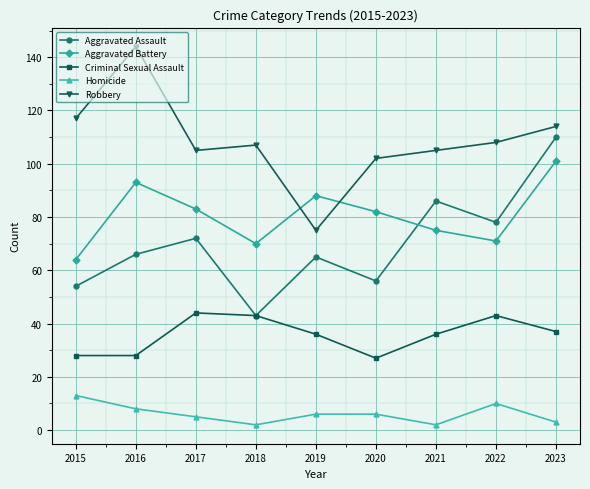

What is the approximate value of Robbery at 2022?

108